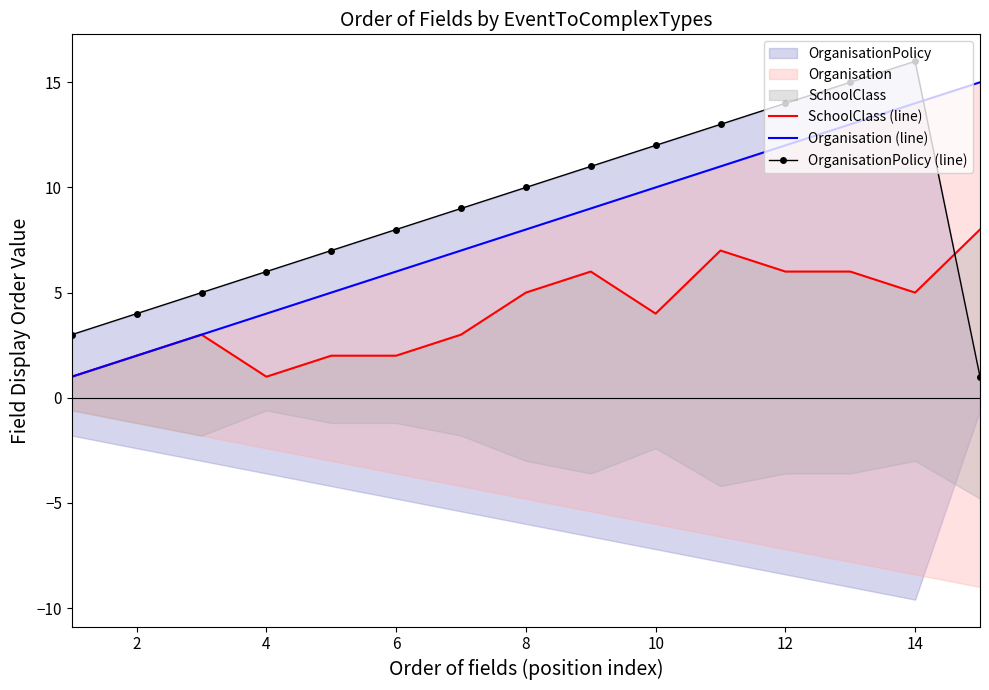

The OrganisationPolicy (line) series shows 5 at 6. True or false?

False